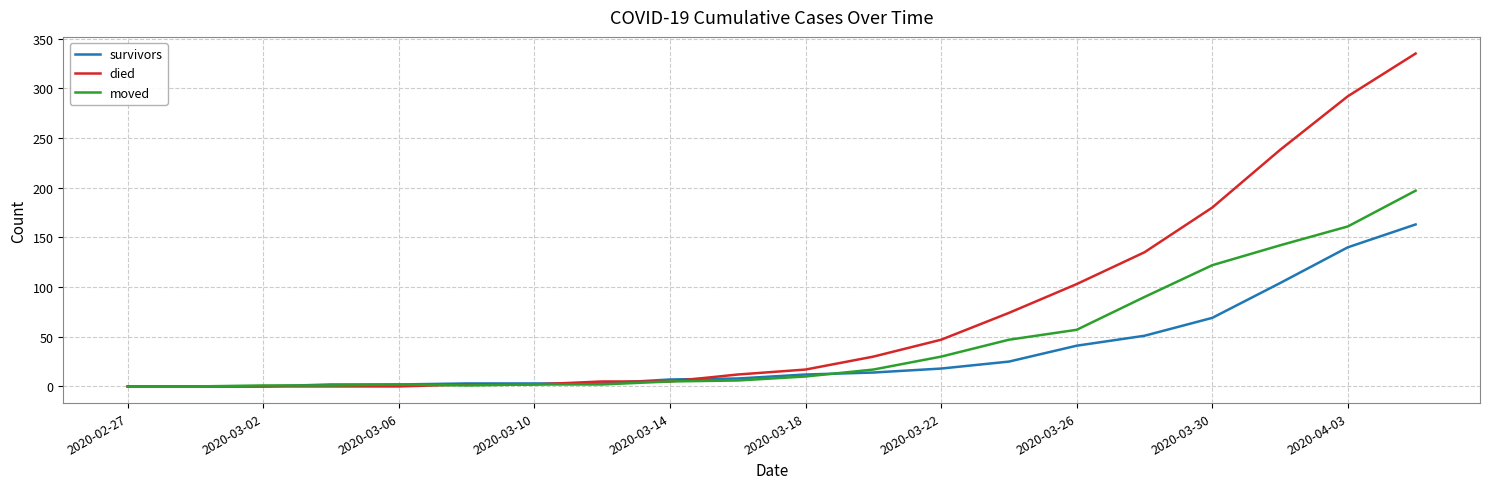

Which series has the largest total across all categories?

died